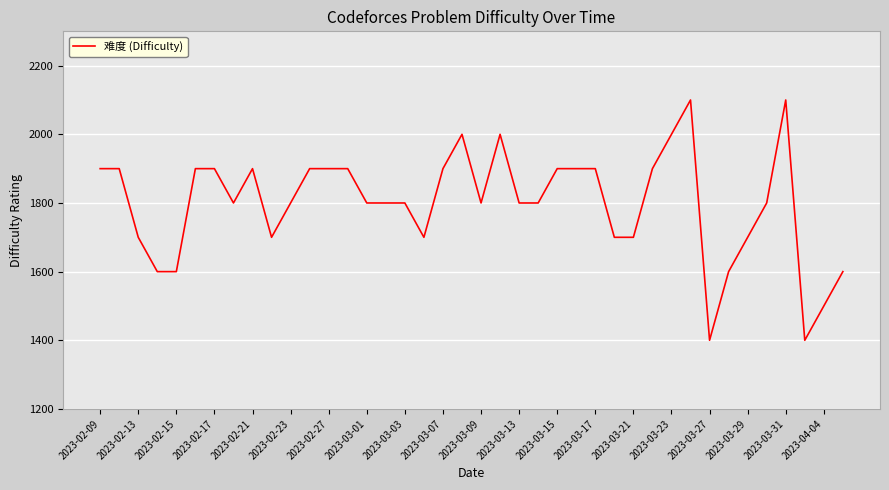

How many distinct data groups are displayed?

1